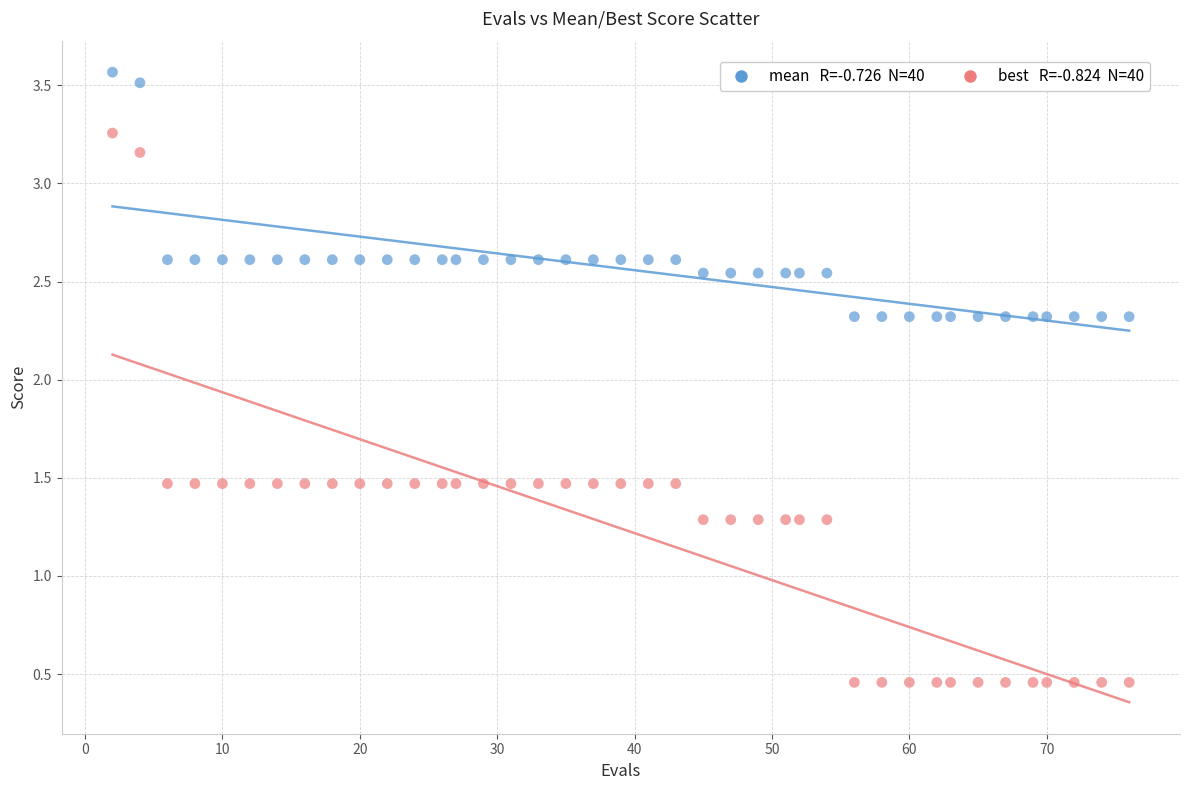

Across all data points, what is the range of X values (max minus min)?

74.0